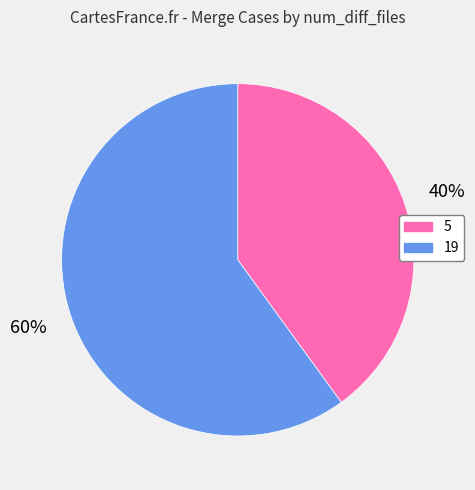

To the nearest percent, what portion does 19 represent?

60%